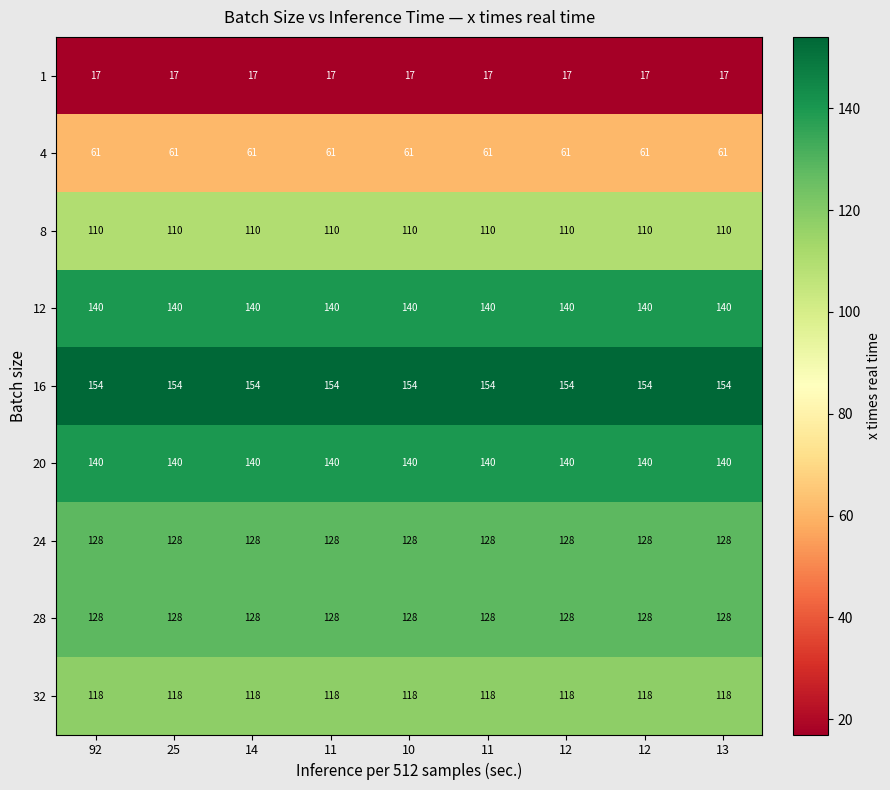

What is the smallest value displayed?

17